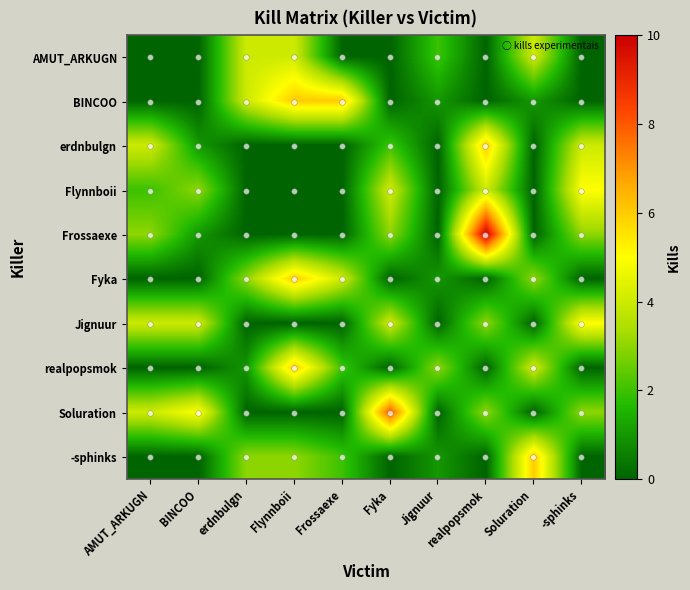

What is the spread (max minus min) of values at Soluration?

6